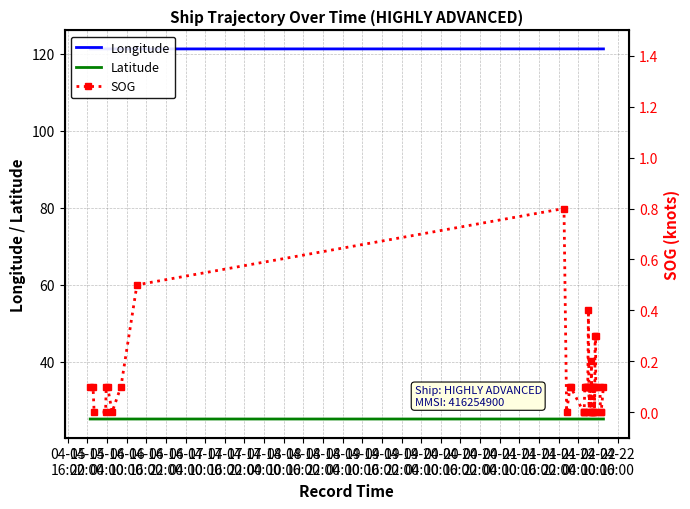

The value of Longitude at 04-16
10:00 is 32.2. True or false?

False